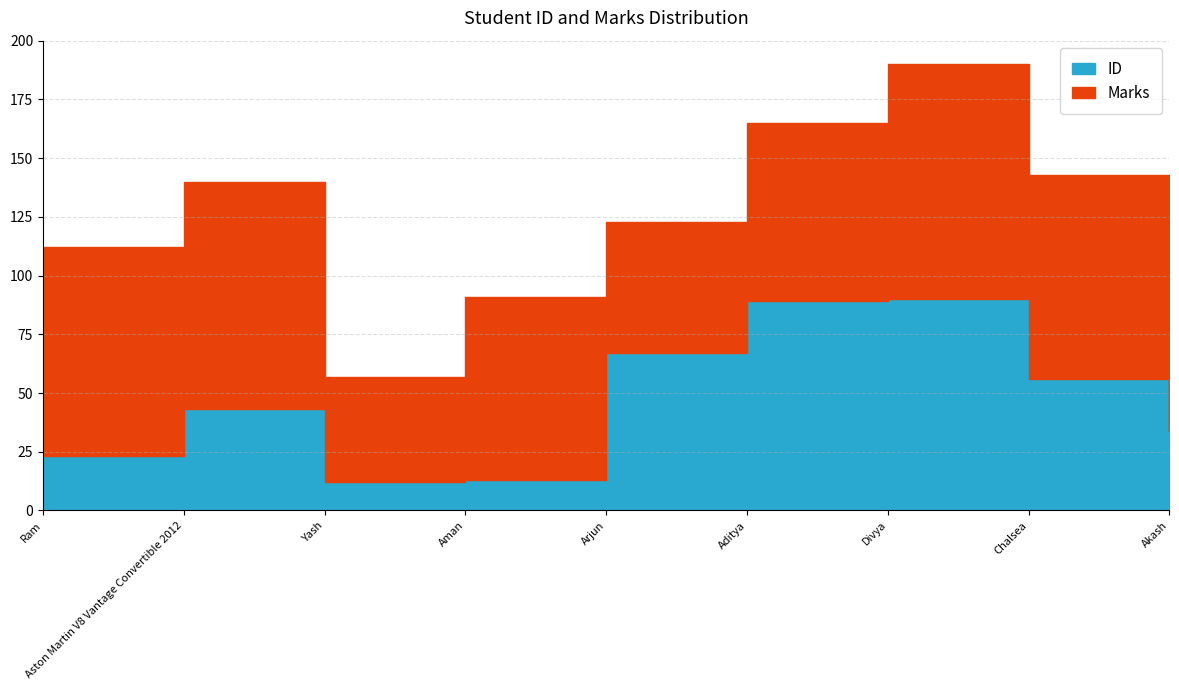

What is the approximate value of ID at Akash, to the nearest 5?

35